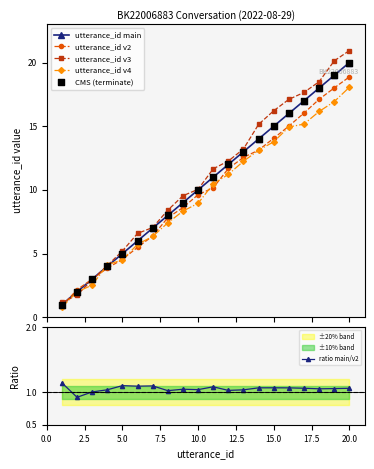

Which series contains the lowest Y value?

utterance_id v4